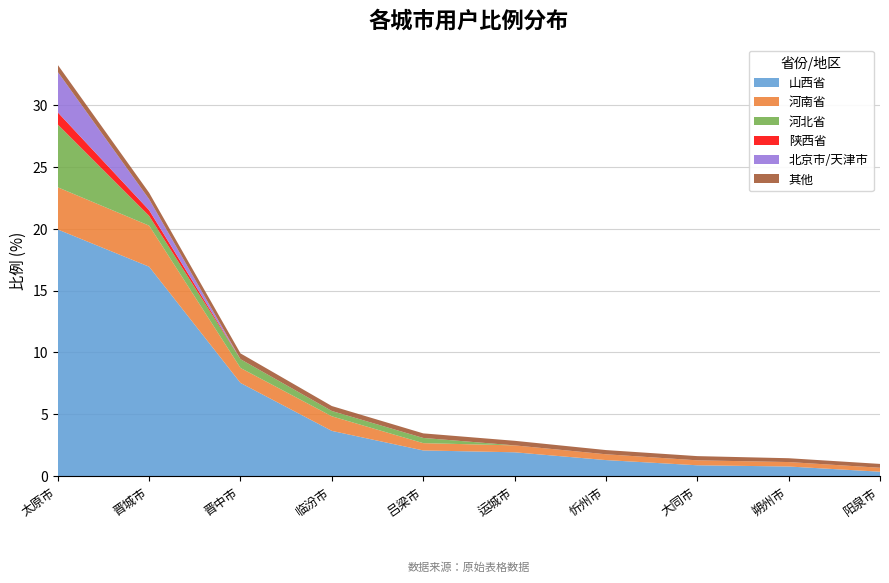

Reading left to right, extract all data points from this chart.

山西省: 太原市=19.9	晋城市=16.9	晋中市=7.5	临汾市=3.6	吕梁市=2.1	运城市=1.9	忻州市=1.3	大同市=0.9	朔州市=0.8	阳泉市=0.3
河南省: 太原市=3.4	晋城市=3.3	晋中市=1.2	临汾市=1.2	吕梁市=0.6	运城市=0.6	忻州市=0.5	大同市=0.4	朔州市=0.4	阳泉市=0.3
河北省: 太原市=5.1	晋城市=0.8	晋中市=0.7	临汾市=0.4	吕梁市=0.4	运城市=0.0	忻州市=0.0	大同市=0.0	朔州市=0.0	阳泉市=0.0
陕西省: 太原市=1.0	晋城市=0.5	晋中市=0.0	临汾市=0.0	吕梁市=0.0	运城市=0.0	忻州市=0.0	大同市=0.0	朔州市=0.0	阳泉市=0.0
北京市/天津市: 太原市=3.3	晋城市=0.9	晋中市=0.0	临汾市=0.0	吕梁市=0.0	运城市=0.0	忻州市=0.0	大同市=0.0	朔州市=0.0	阳泉市=0.0
其他: 太原市=0.6	晋城市=0.5	晋中市=0.5	临汾市=0.4	吕梁市=0.4	运城市=0.4	忻州市=0.3	大同市=0.3	朔州市=0.3	阳泉市=0.3